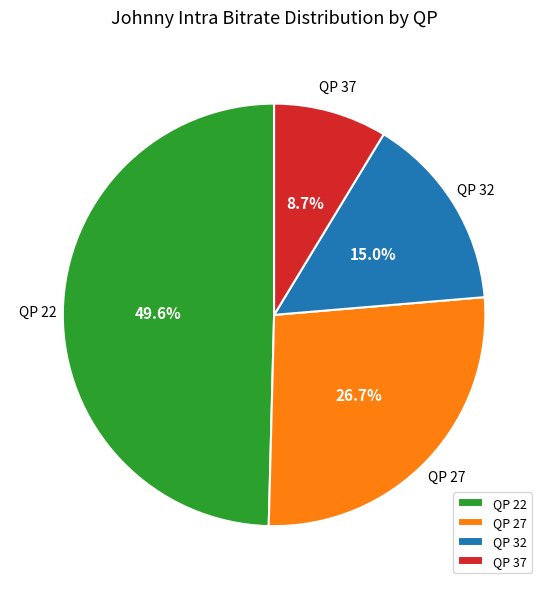

What is the ratio of the value at QP 27 to the value at QP 32?

1.8